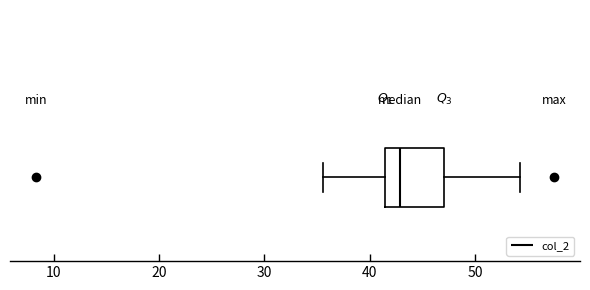

Where does the right whisker of the box end on the x-axis? The values are not printed on the chart, so give them approximately, as read against the axis.

54